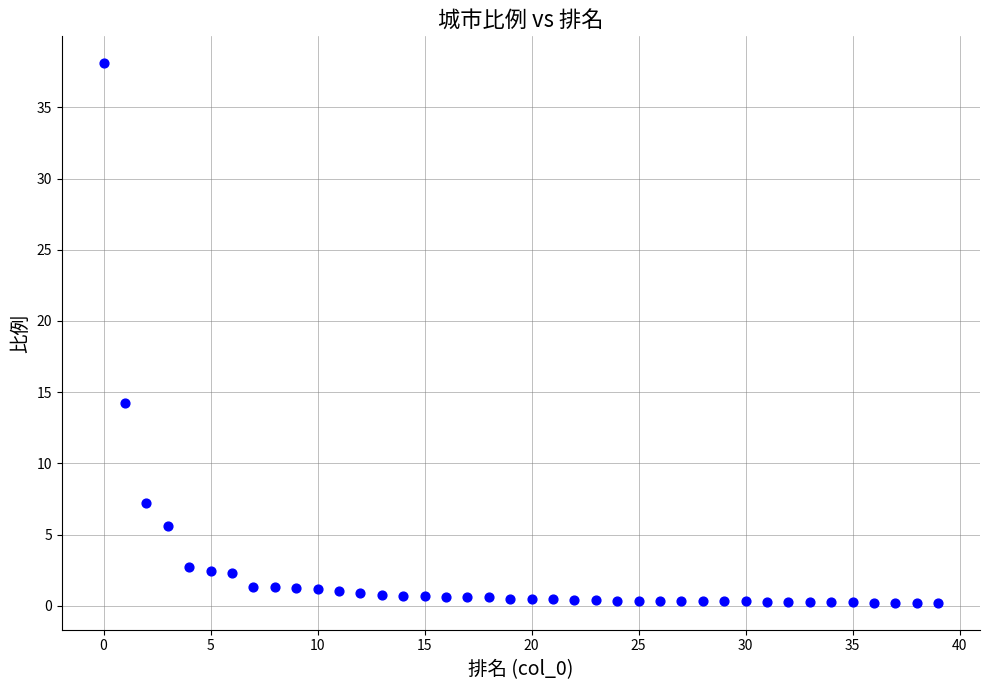

What is the range of Y values (max minus min)?

37.9